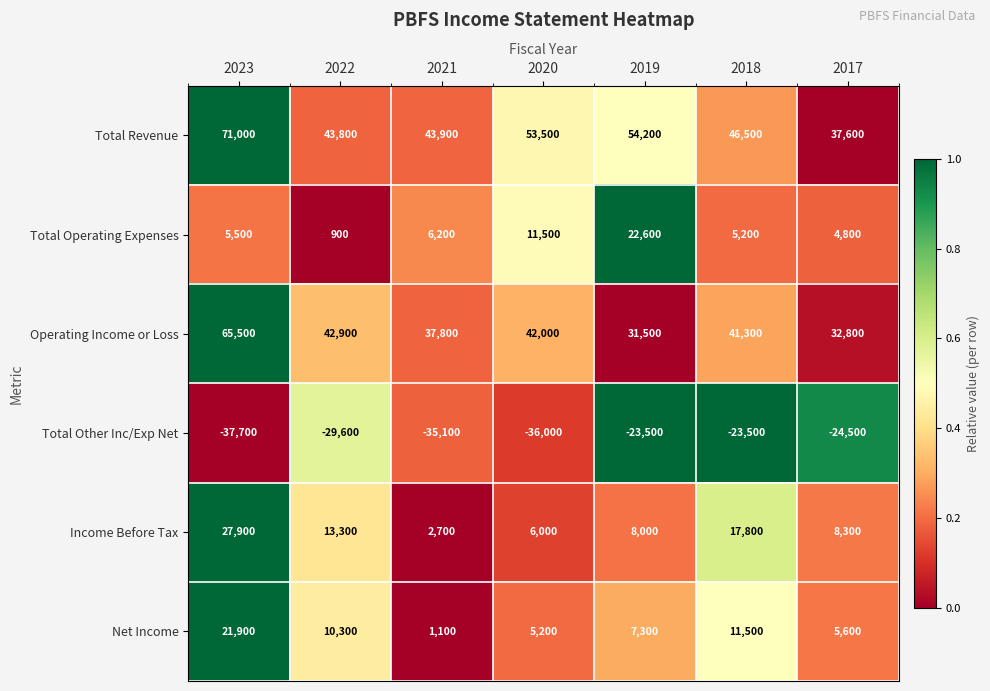

What is the average value of the Operating Income or Loss series?

41971